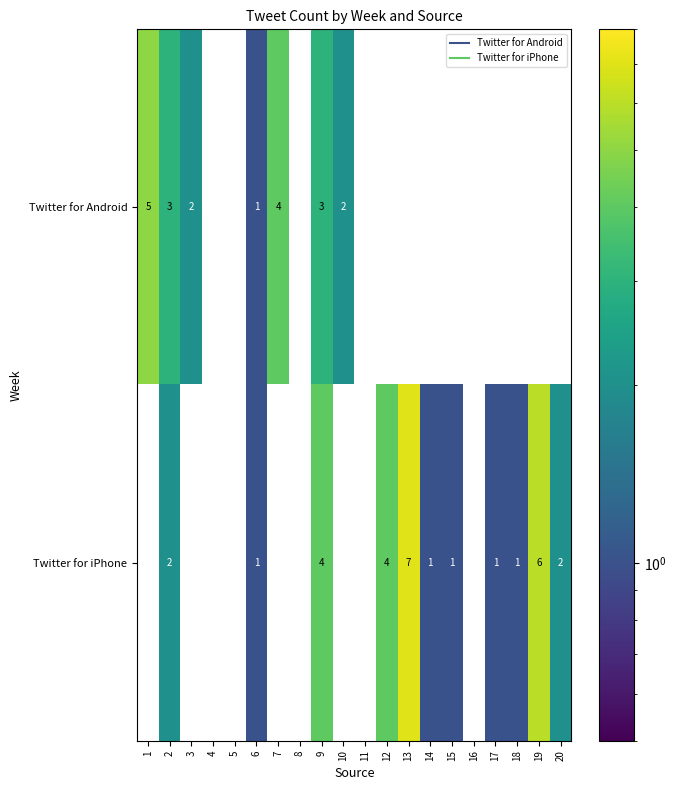

True or false: Twitter for iPhone has a value of 1 at 15.

True